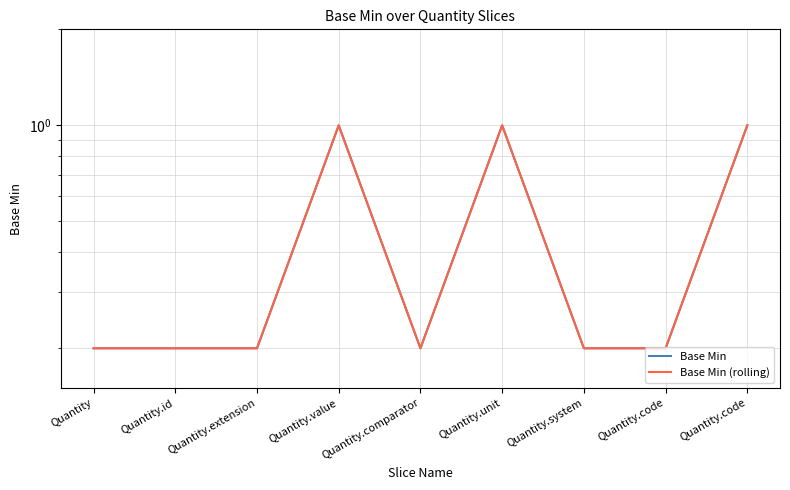

What is the difference between the maximum and second lowest values in the Base Min (rolling) series?

0.8